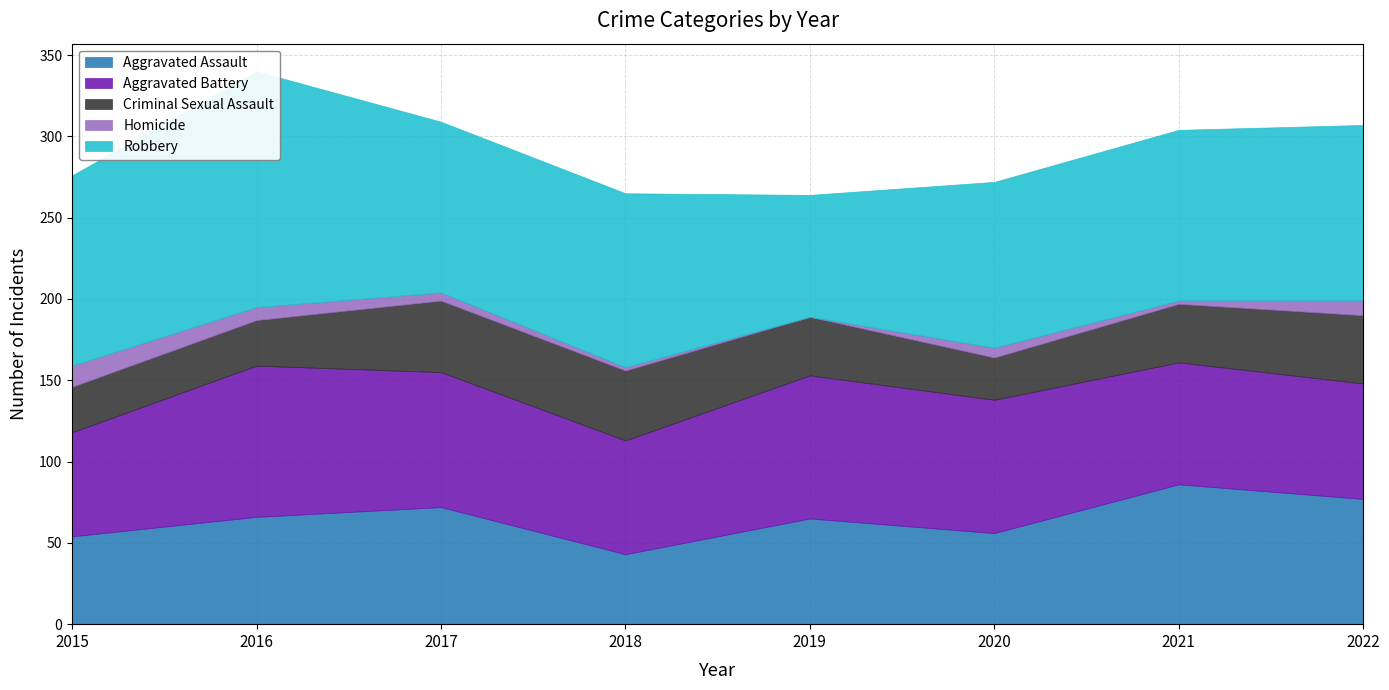

True or false: Homicide and Criminal Sexual Assault cross at least once.

False